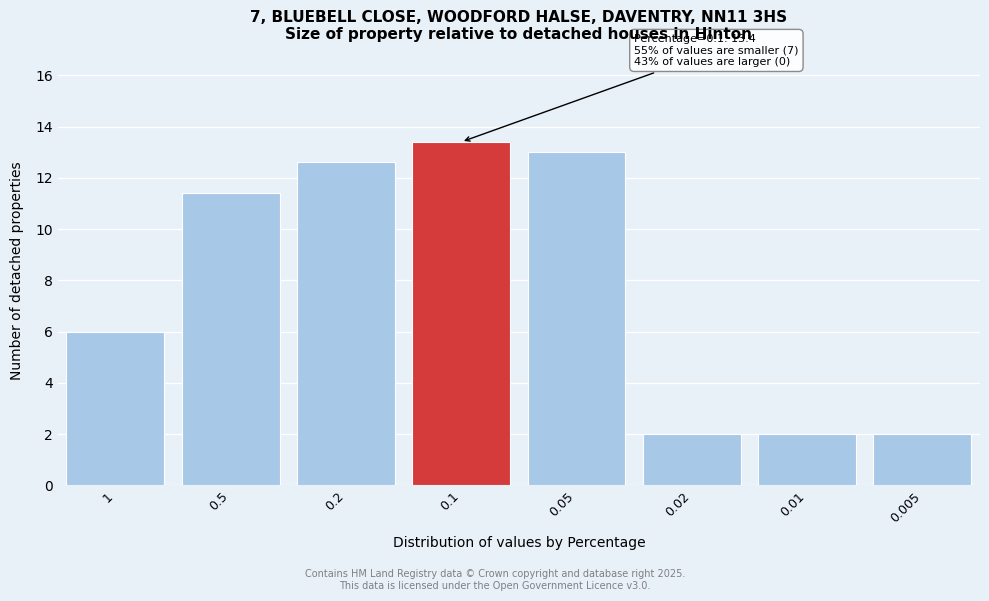

Reading right to left, transcribe all the data shown in this chart.

2.0	2.0	2.0	13.0	13.4	12.6	11.4	6.0